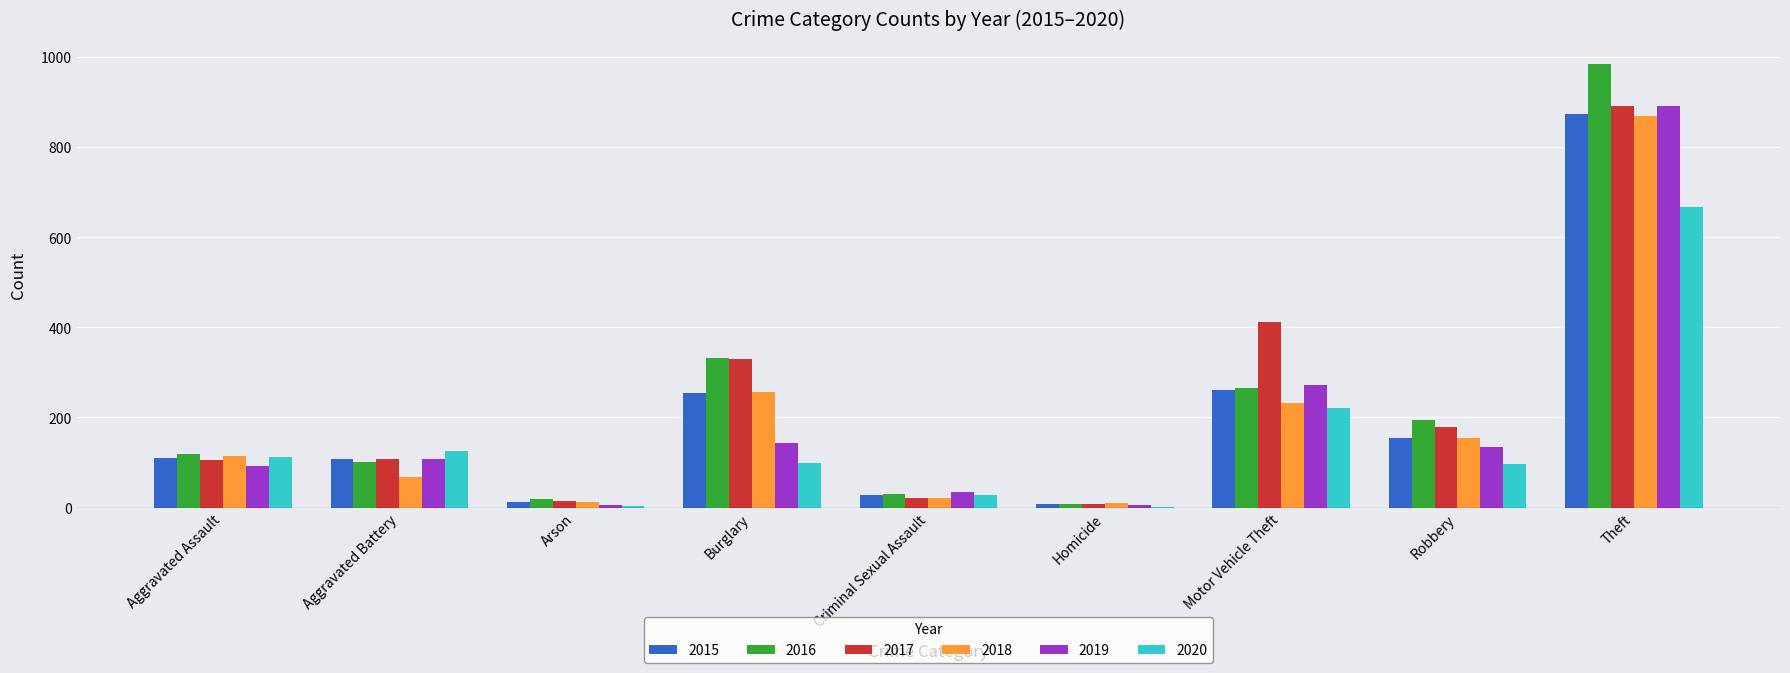

What is the average value of the 2019 series?

187